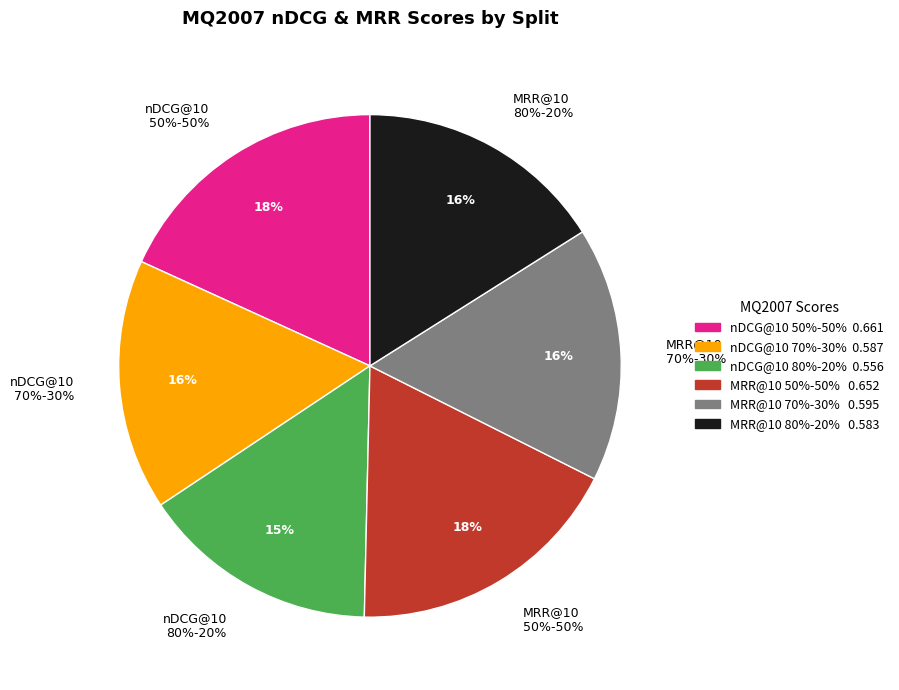

Rank the categories by value from lowest to highest.

MQ2007 nDCG@10 80-20, MQ2007 MRR@10 80-20, MQ2007 nDCG@10 70-30, MQ2007 MRR@10 70-30, MQ2007 MRR@10 50-50, MQ2007 nDCG@10 50-50